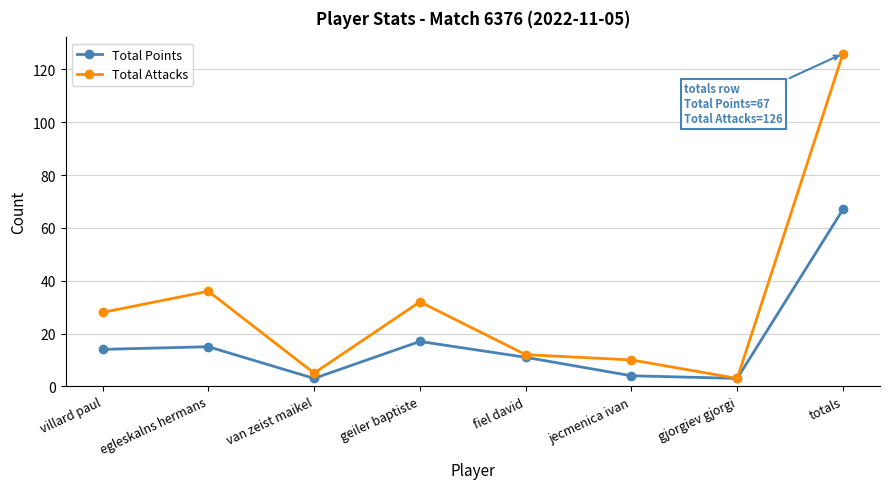

What is the maximum value for Total Points?

67